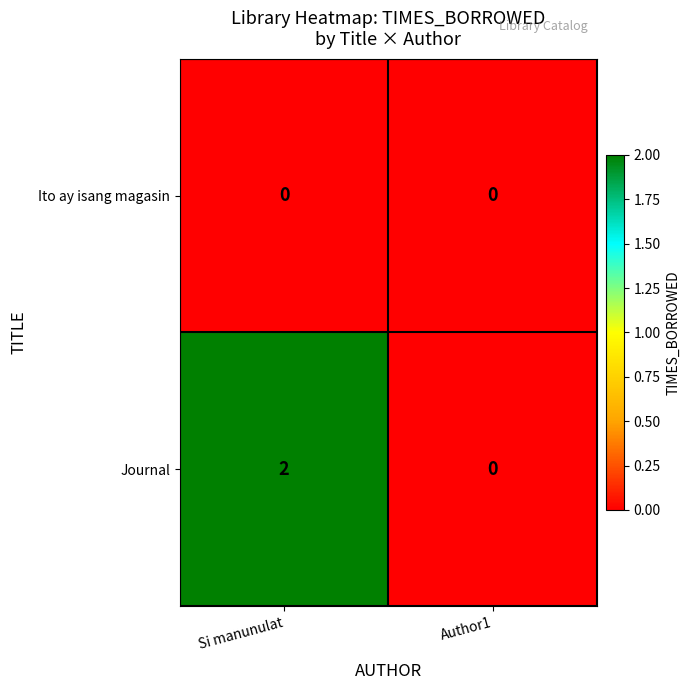

Reading right to left, list all the values displayed in this chart.

Ito ay isang magasin: 0	0
Journal: 0	2